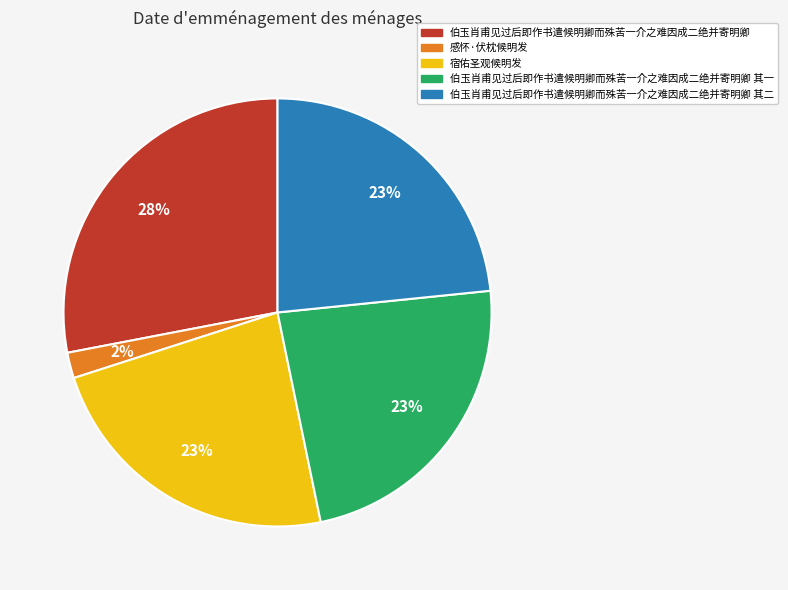

Count the number of slices in the pie.

5